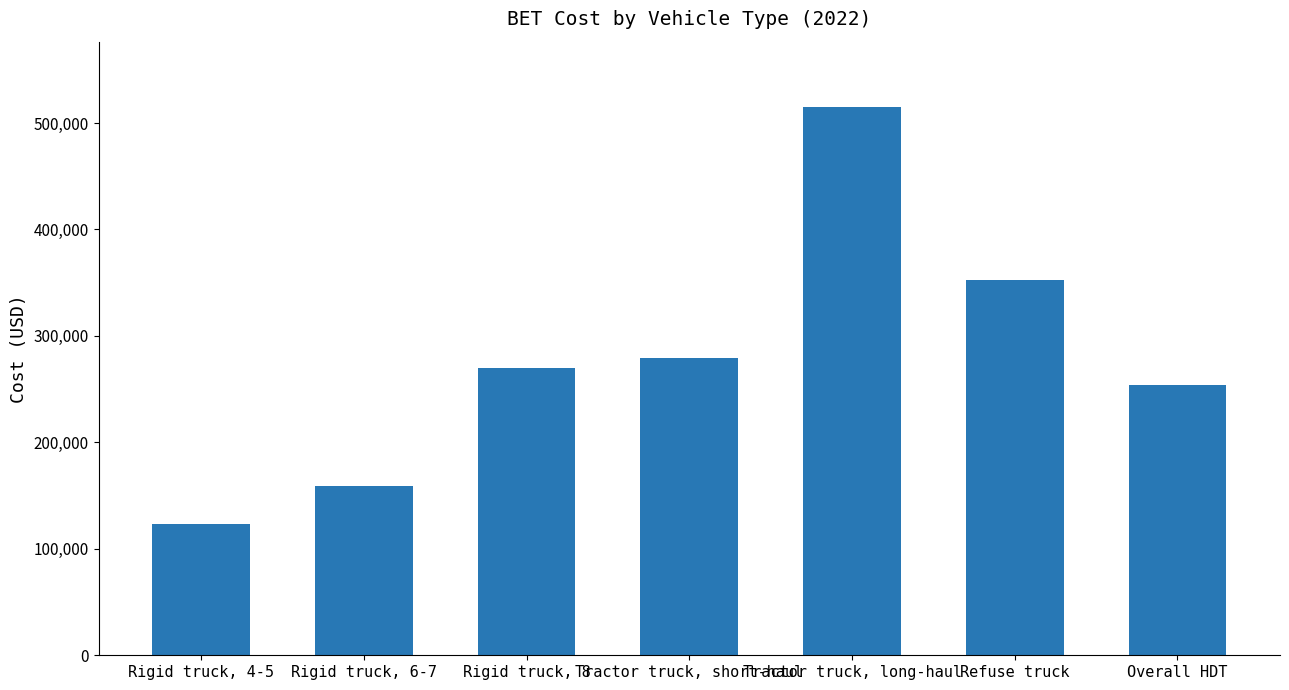

Which has a higher value, Rigid truck, 6-7 or Rigid truck, 4-5?

Rigid truck, 6-7